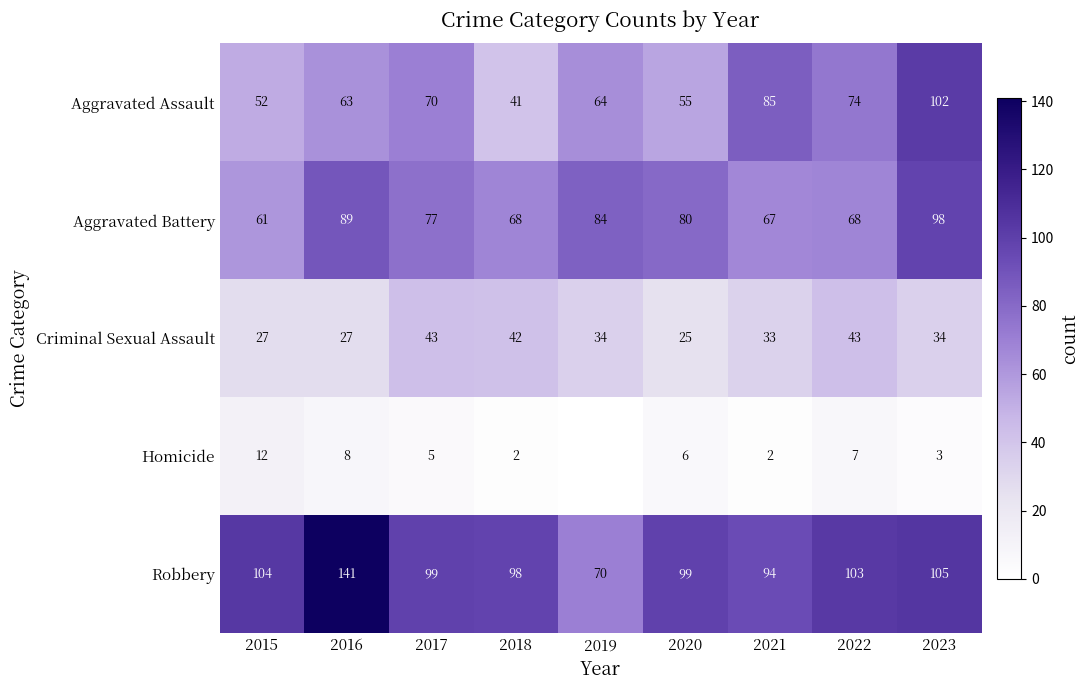

What value does the Criminal Sexual Assault series have at 2020, to the nearest 10?

20